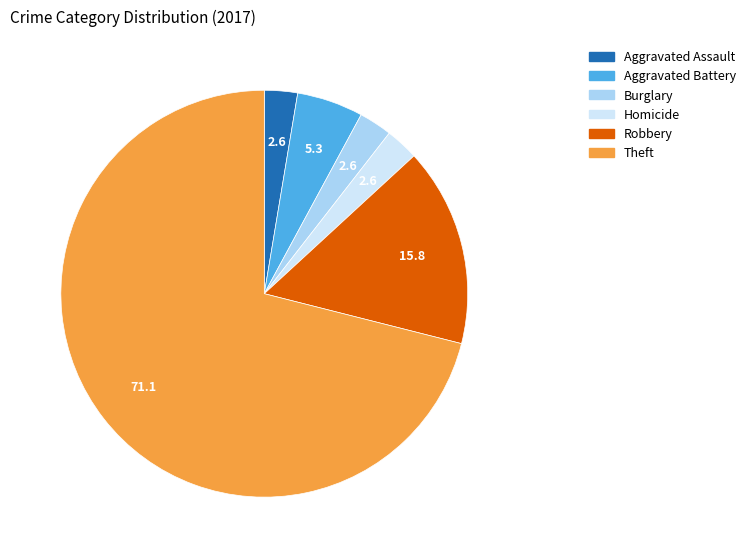

How many segments does this pie chart have?

6